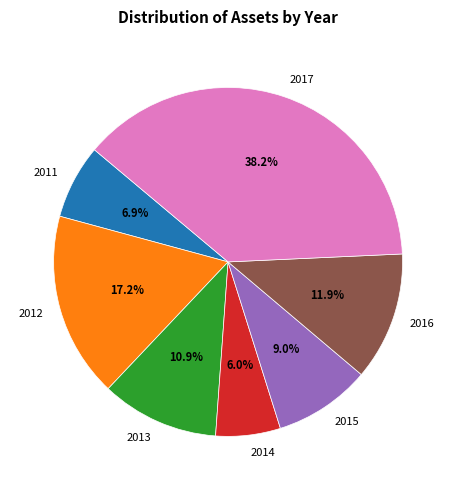

To the nearest percent, what percentage of the pie is 2013?

11%